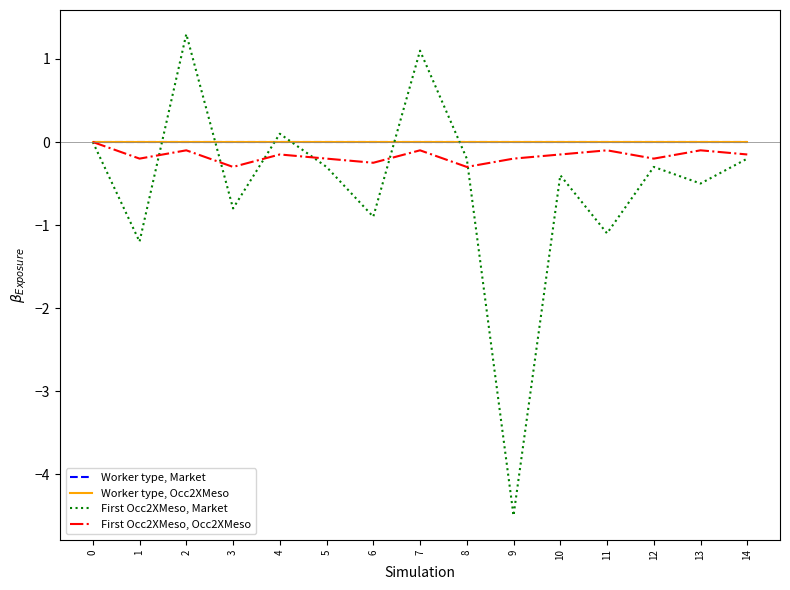

Which has a higher value, 10 or 14?

10